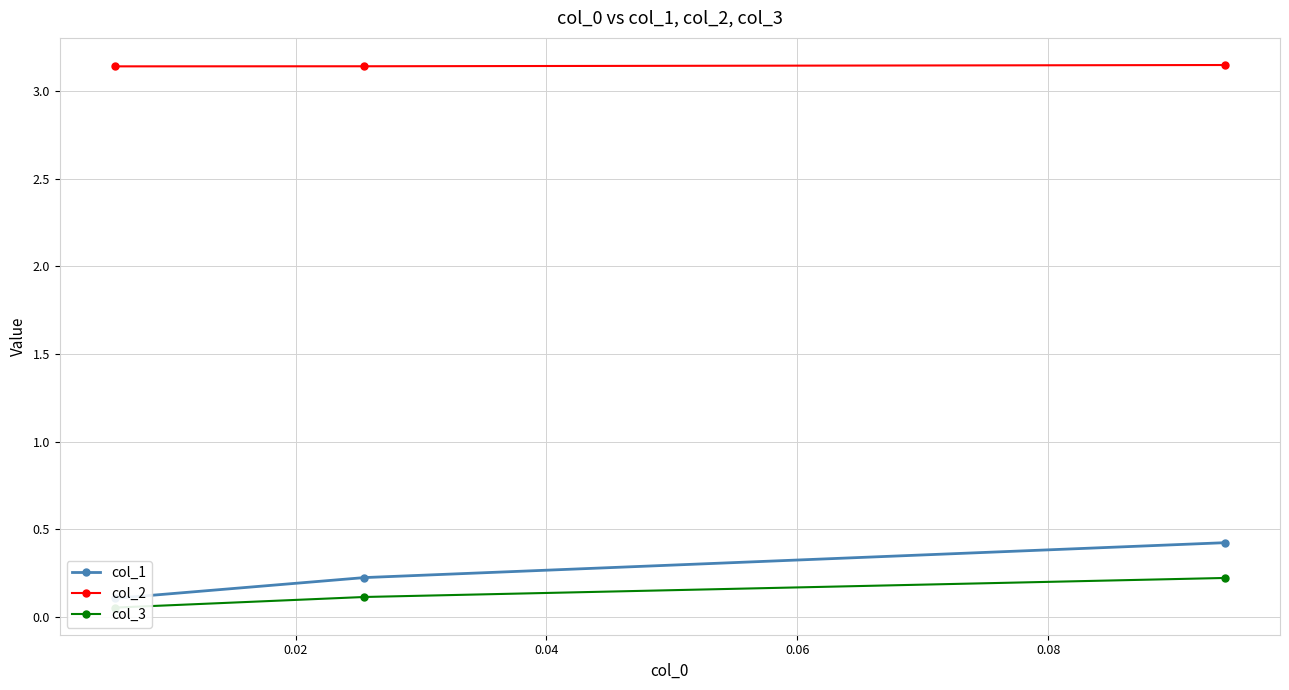

Does the chart have visible grid lines?

Yes